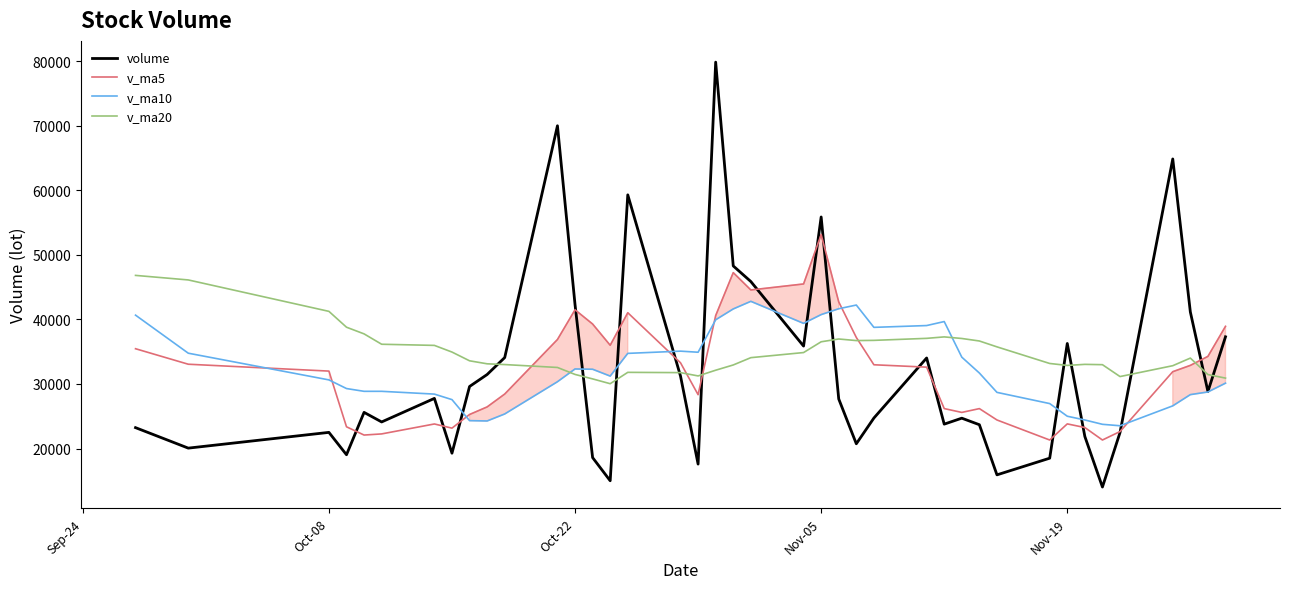

True or false: v_ma20 and v_ma10 intersect in this chart.

True